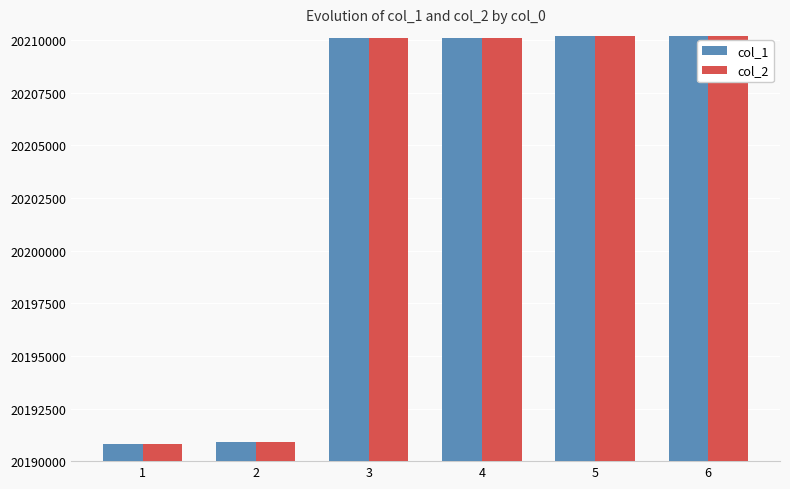

Is it true that col_1 equals 32714018 at 3?

False